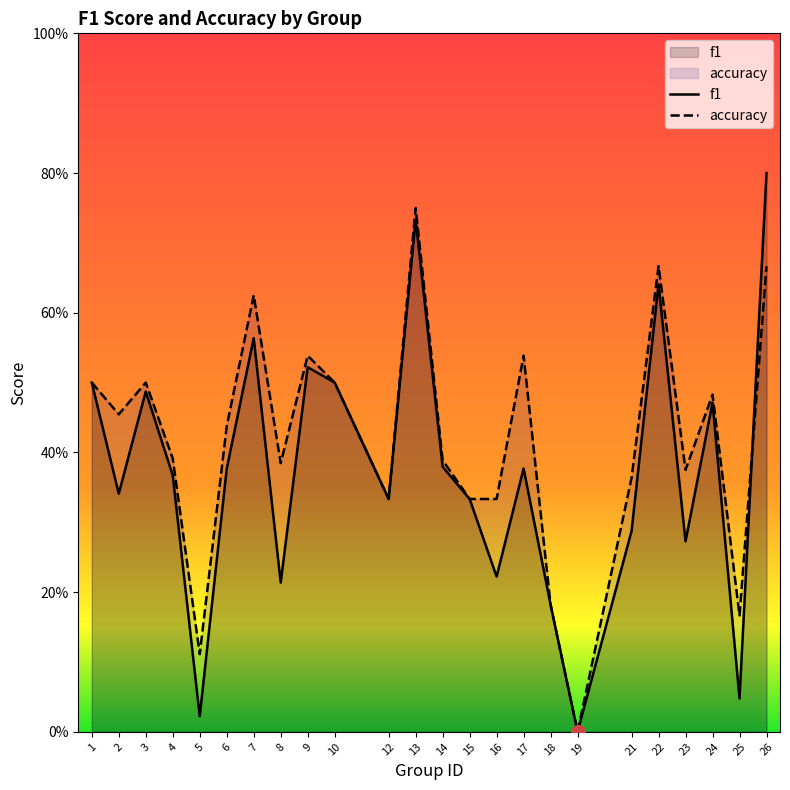

How many values in accuracy are above zero?

23